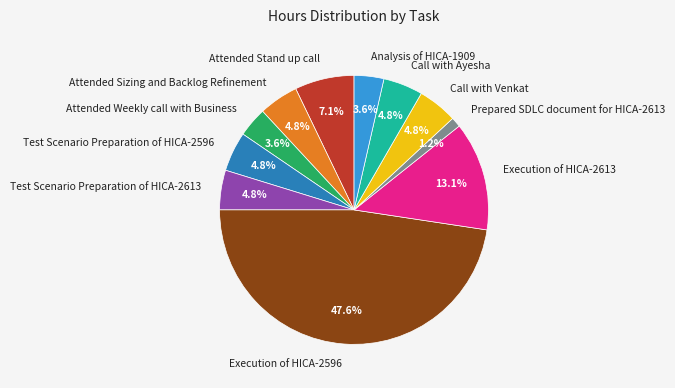

Which has a higher value, Attended Stand up call or Execution of HICA-2596?

Execution of HICA-2596